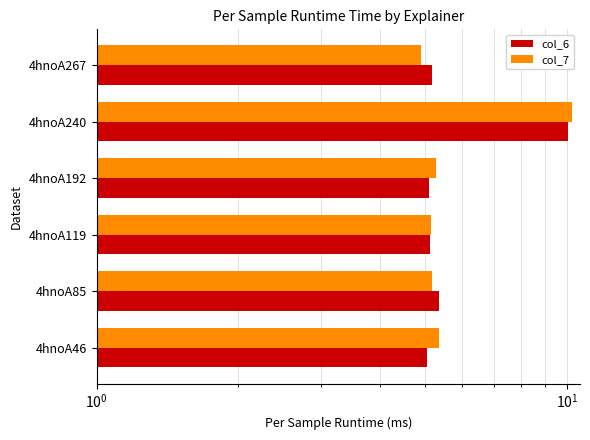

List the series in order of their overall mean, lowest first.

col_6, col_7